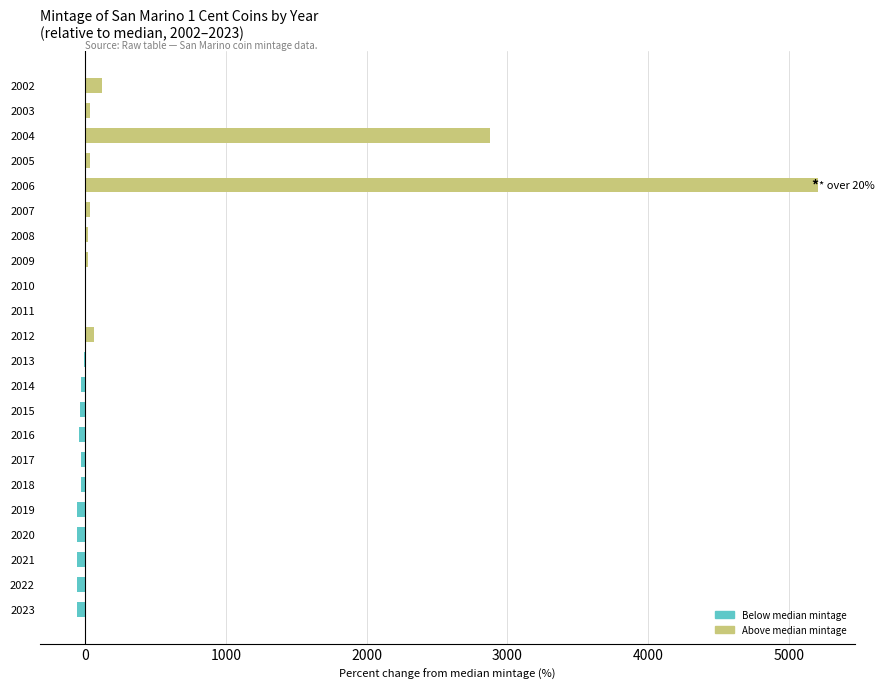

Which category has the highest value across all series?

2006